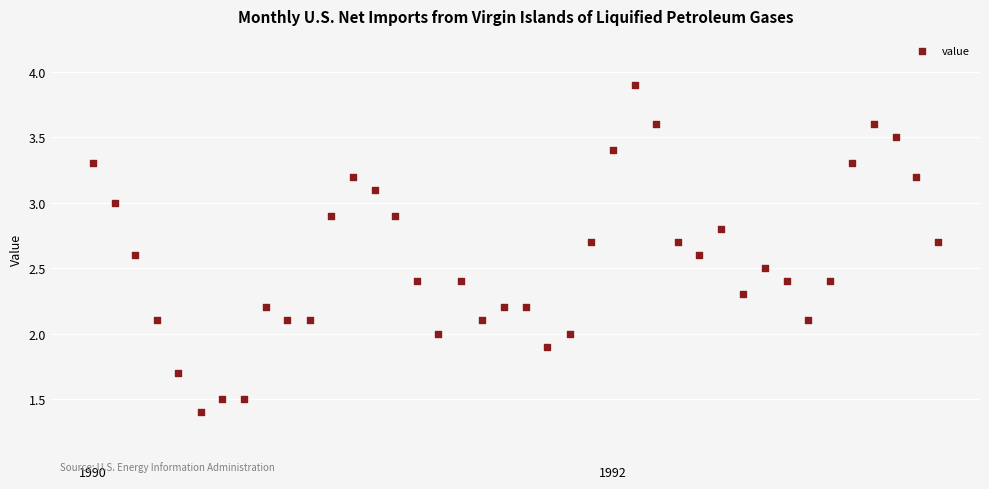

What is the range of X values (max minus min)?

1186.0